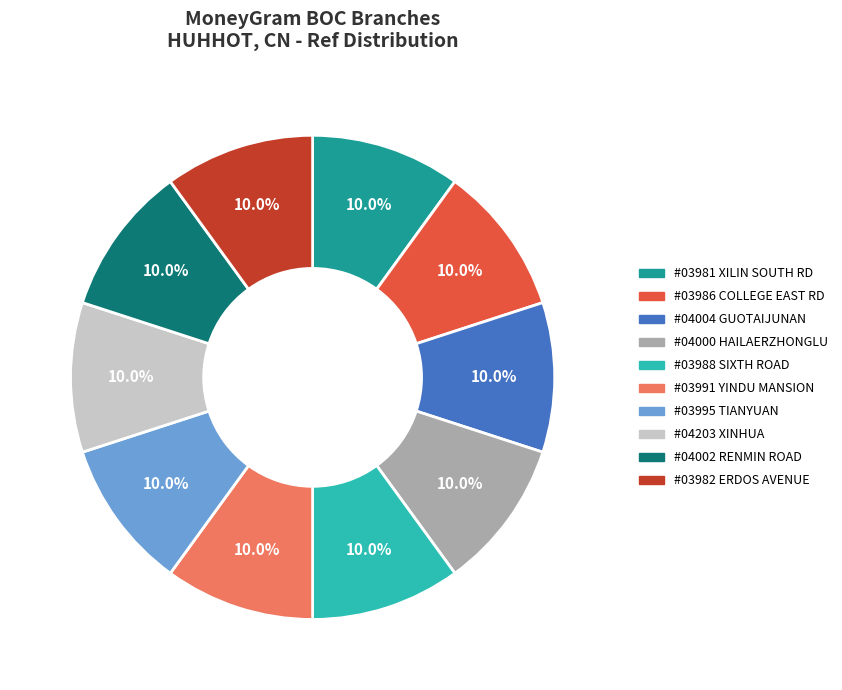

Does any single category account for the majority?

No